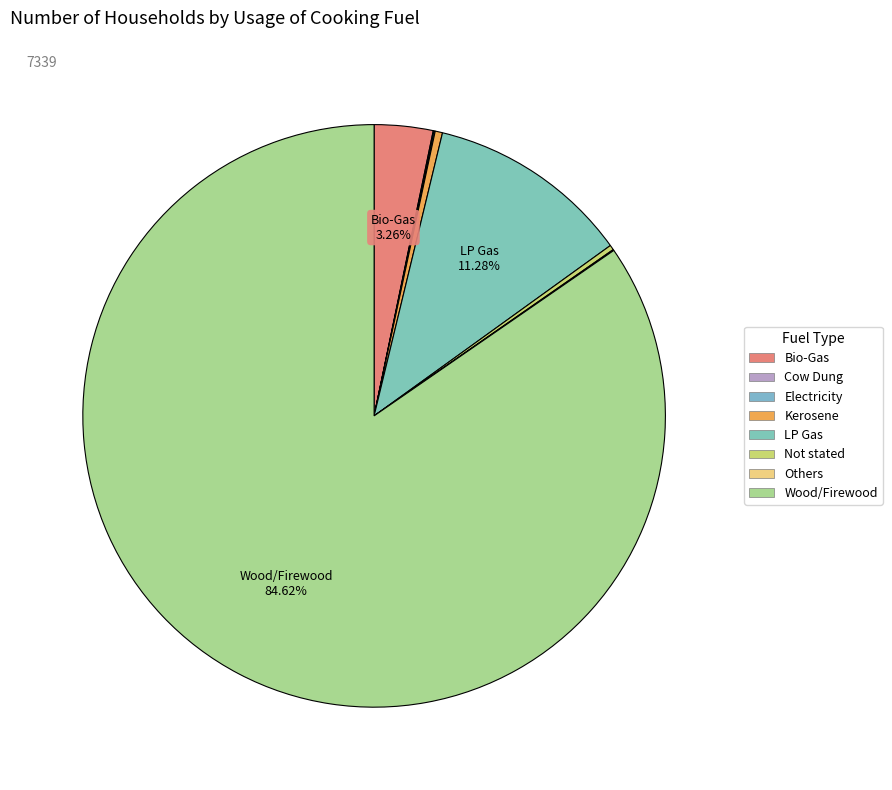

To the nearest percent, what is the average slice percentage?

12%